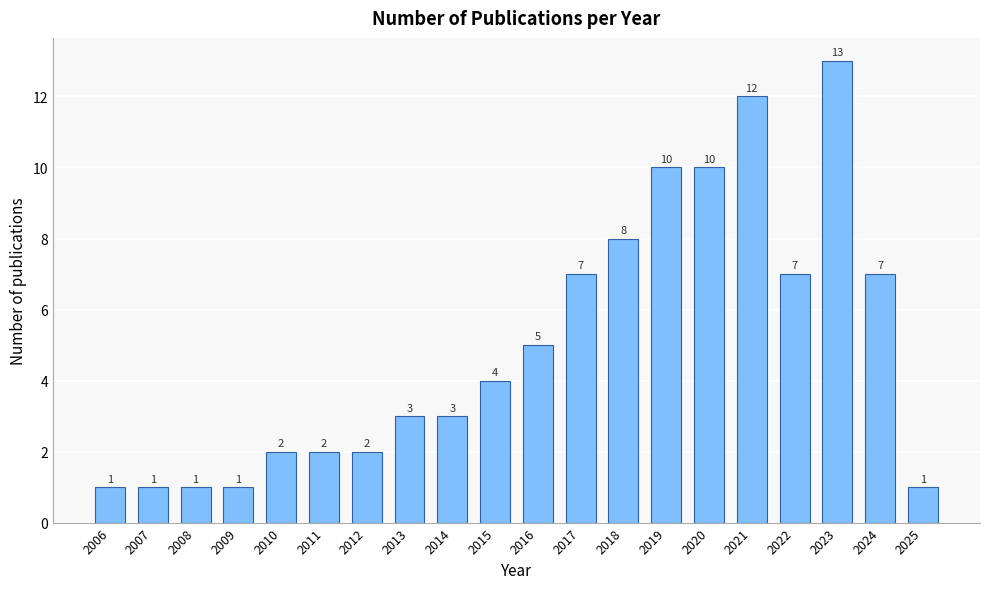

Reading left to right, extract all data points from this chart.

1	1	1	1	2	2	2	3	3	4	5	7	8	10	10	12	7	13	7	1